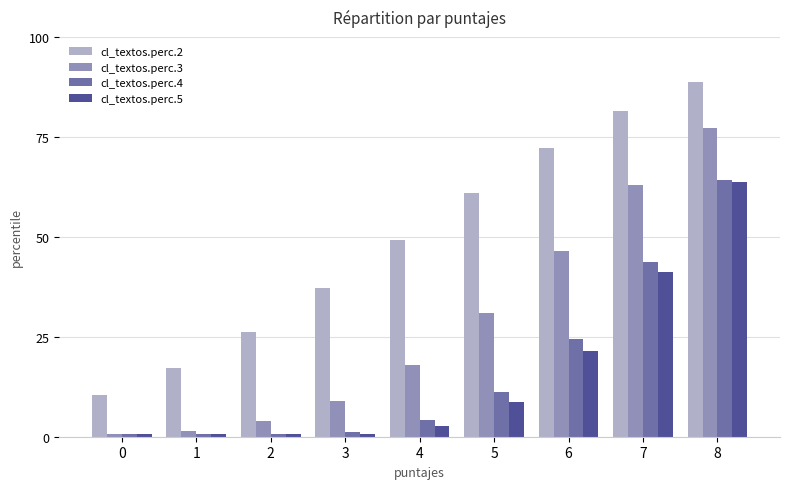

The value of cl_textos.perc.3 at 8 is 21.9. True or false?

False